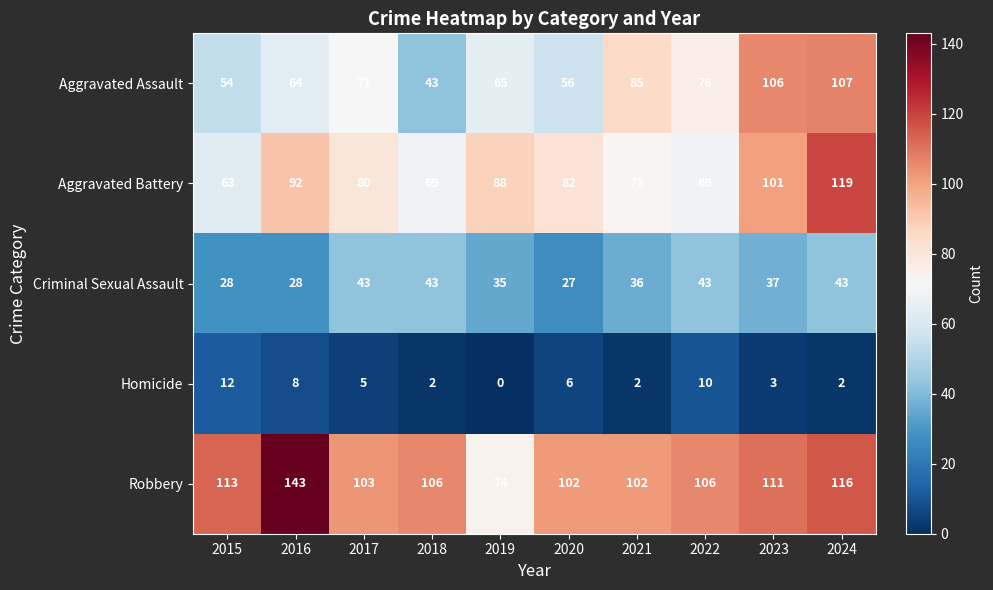

Rank the series at 2015 from highest to lowest value.

Robbery, Aggravated Battery, Aggravated Assault, Criminal Sexual Assault, Homicide